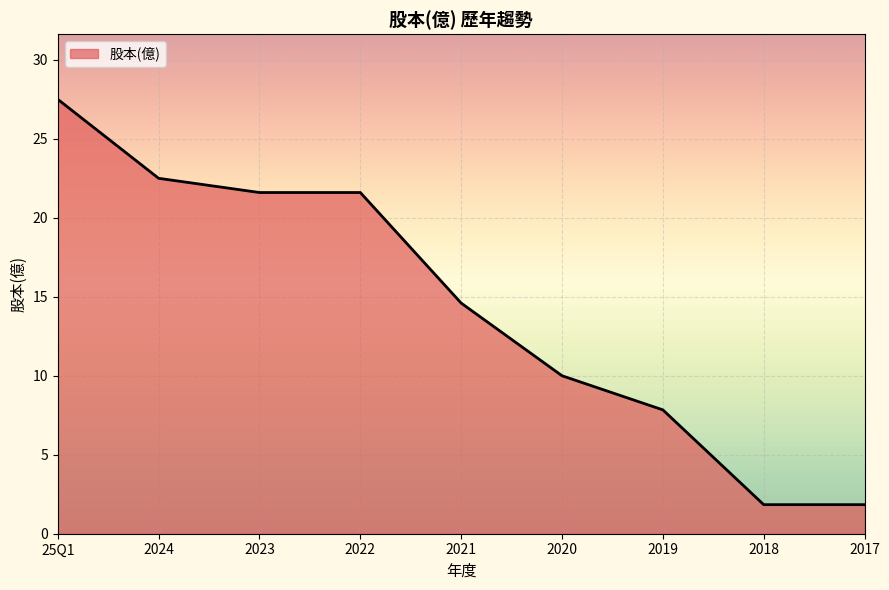

What is the difference between the values at 2024 and 2021?

7.9